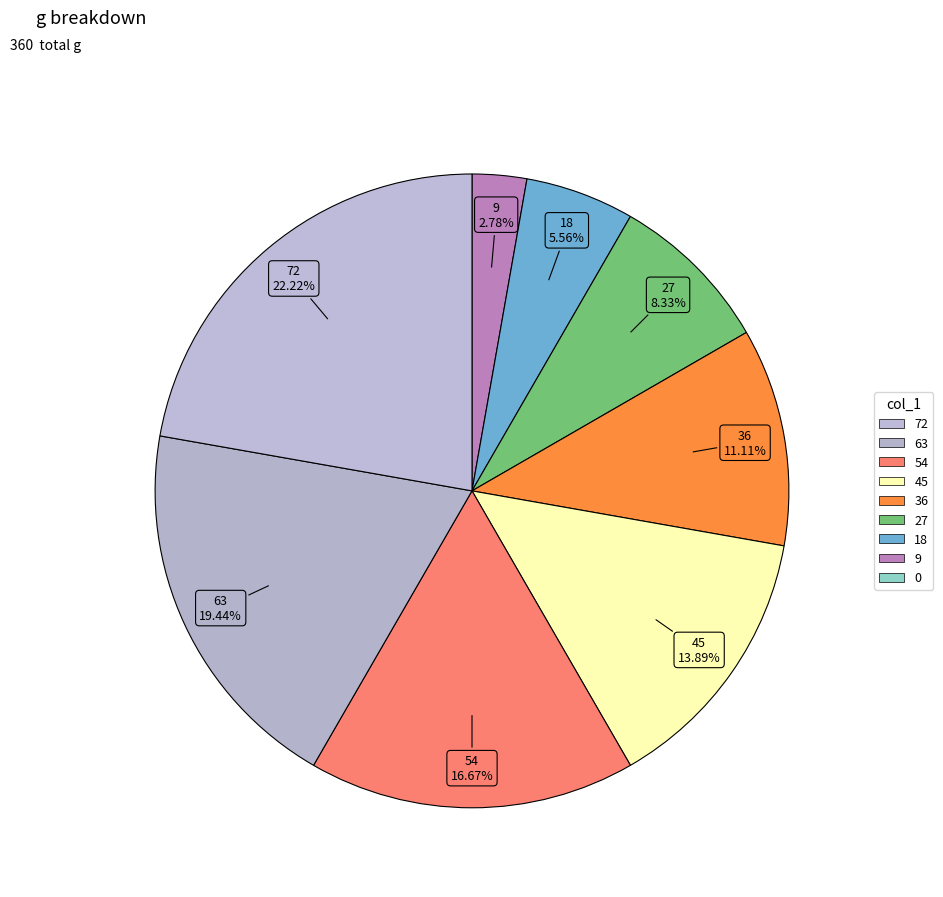

Does any single category account for the majority?

No